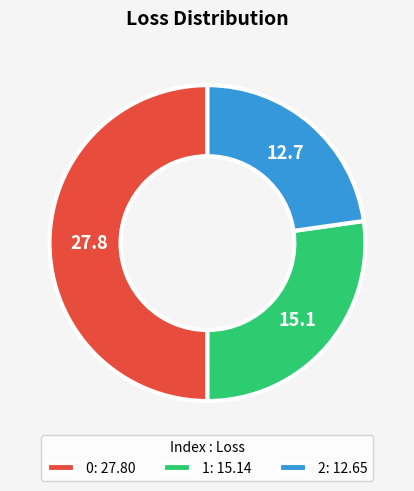

How many segments does this pie chart have?

3